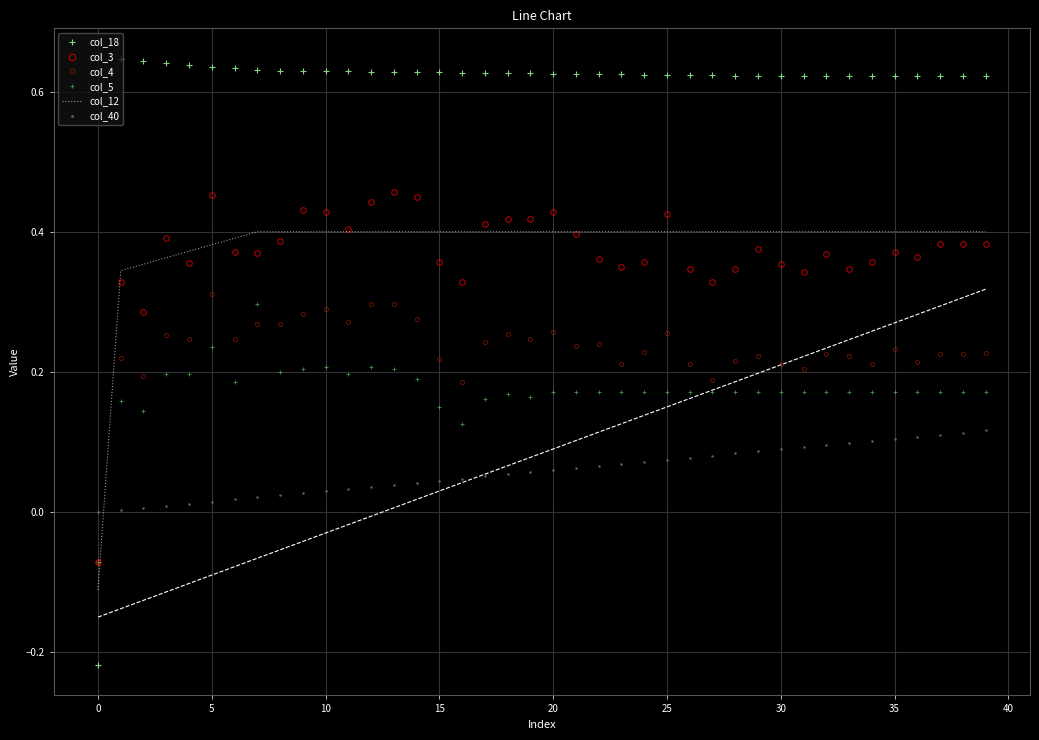

The value of col_5 at 15 is 0.3. True or false?

False